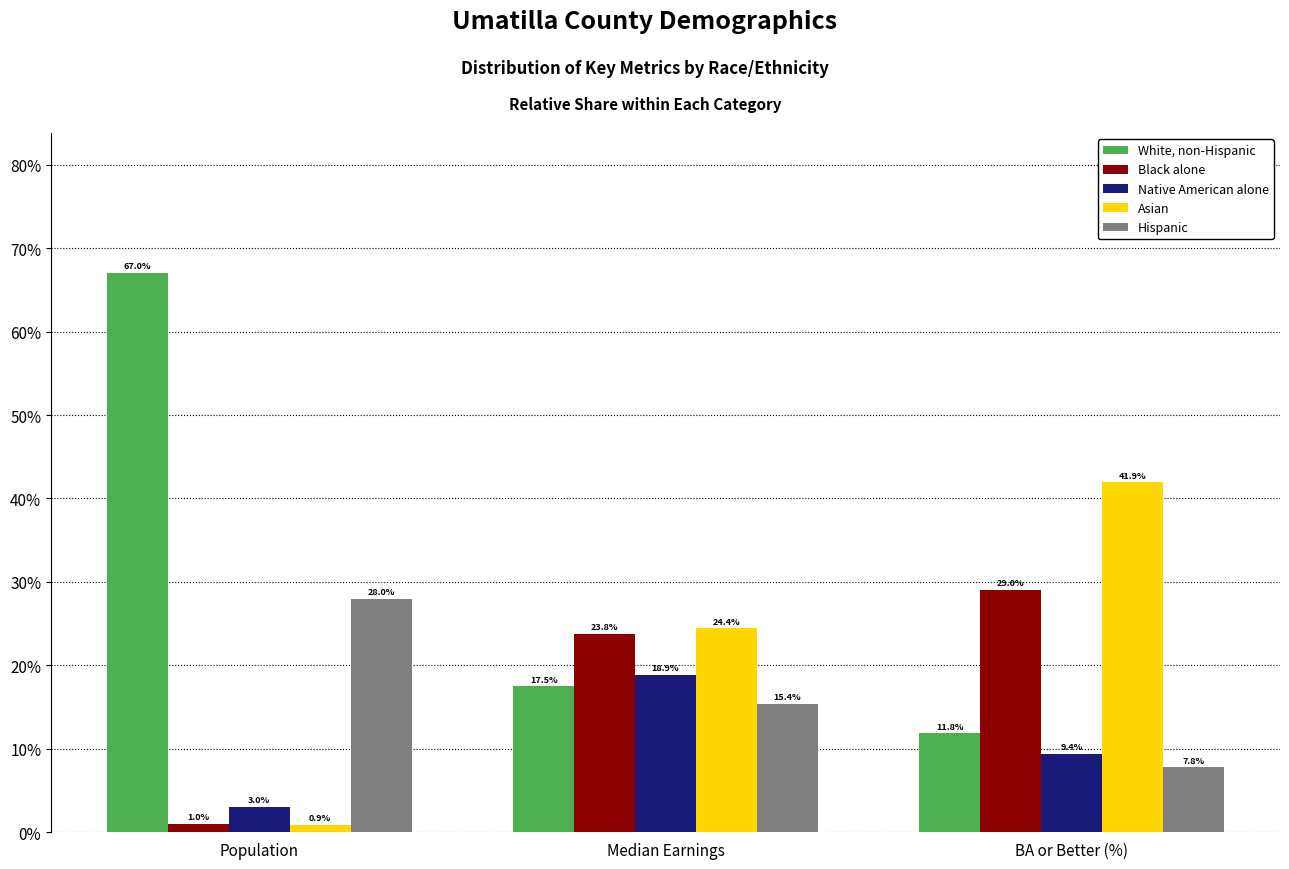

Reading left to right, list all the values displayed in this chart.

White, non-Hispanic: 67.0	17.5	11.8
Black alone: 1.0	23.8	29.0
Native American alone: 3.0	18.9	9.4
Asian: 0.9	24.4	41.9
Hispanic: 28.0	15.4	7.8